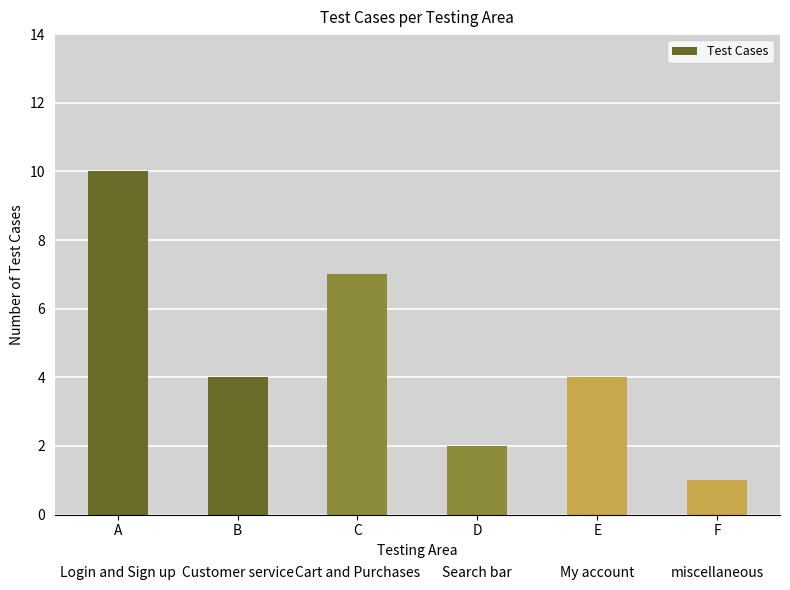

How many values are below 4?

2